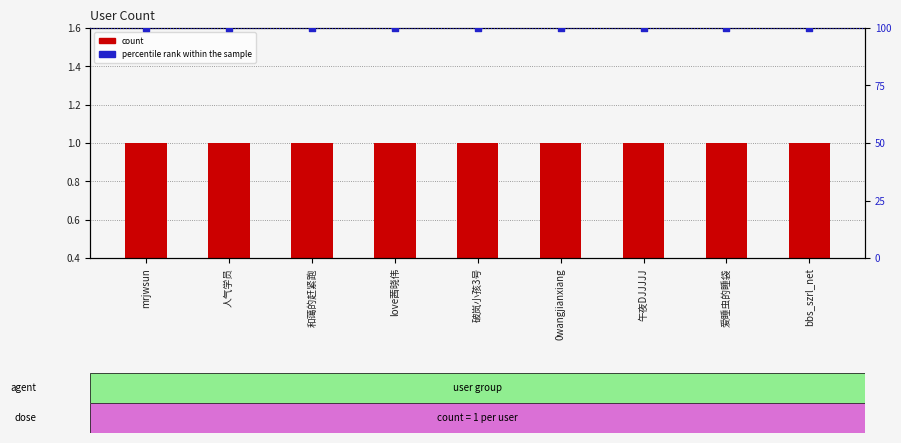

At which category is the sum across all series the highest?

mrjwsun